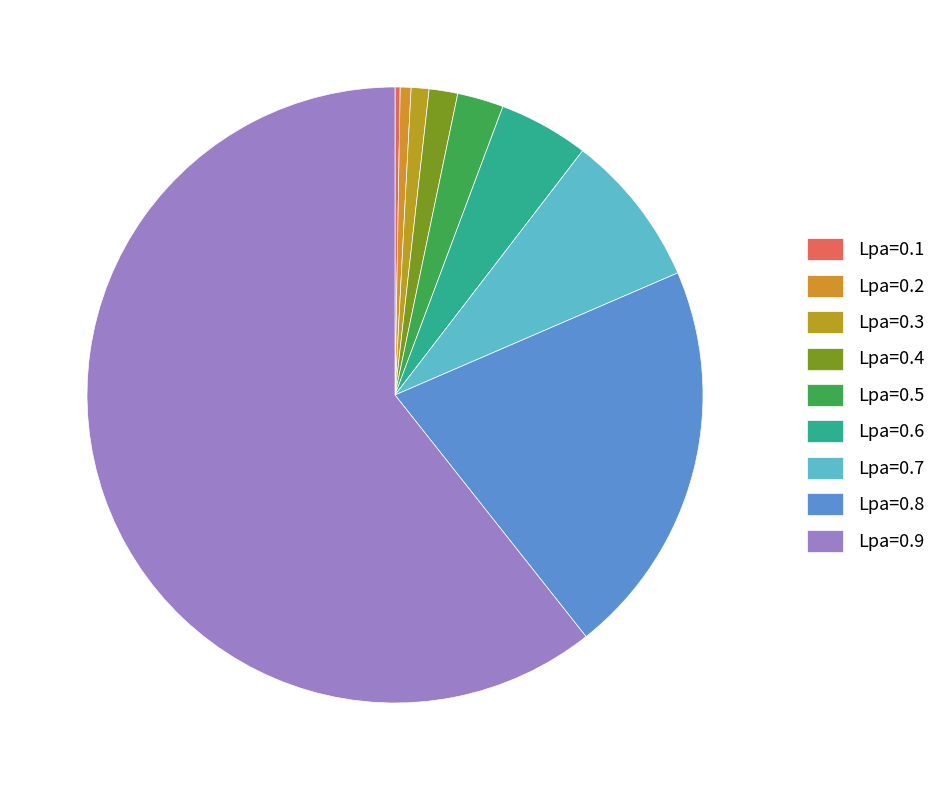

To the nearest percent, what is the combined percentage of Lpa=0.6 and Lpa=0.3?

6%